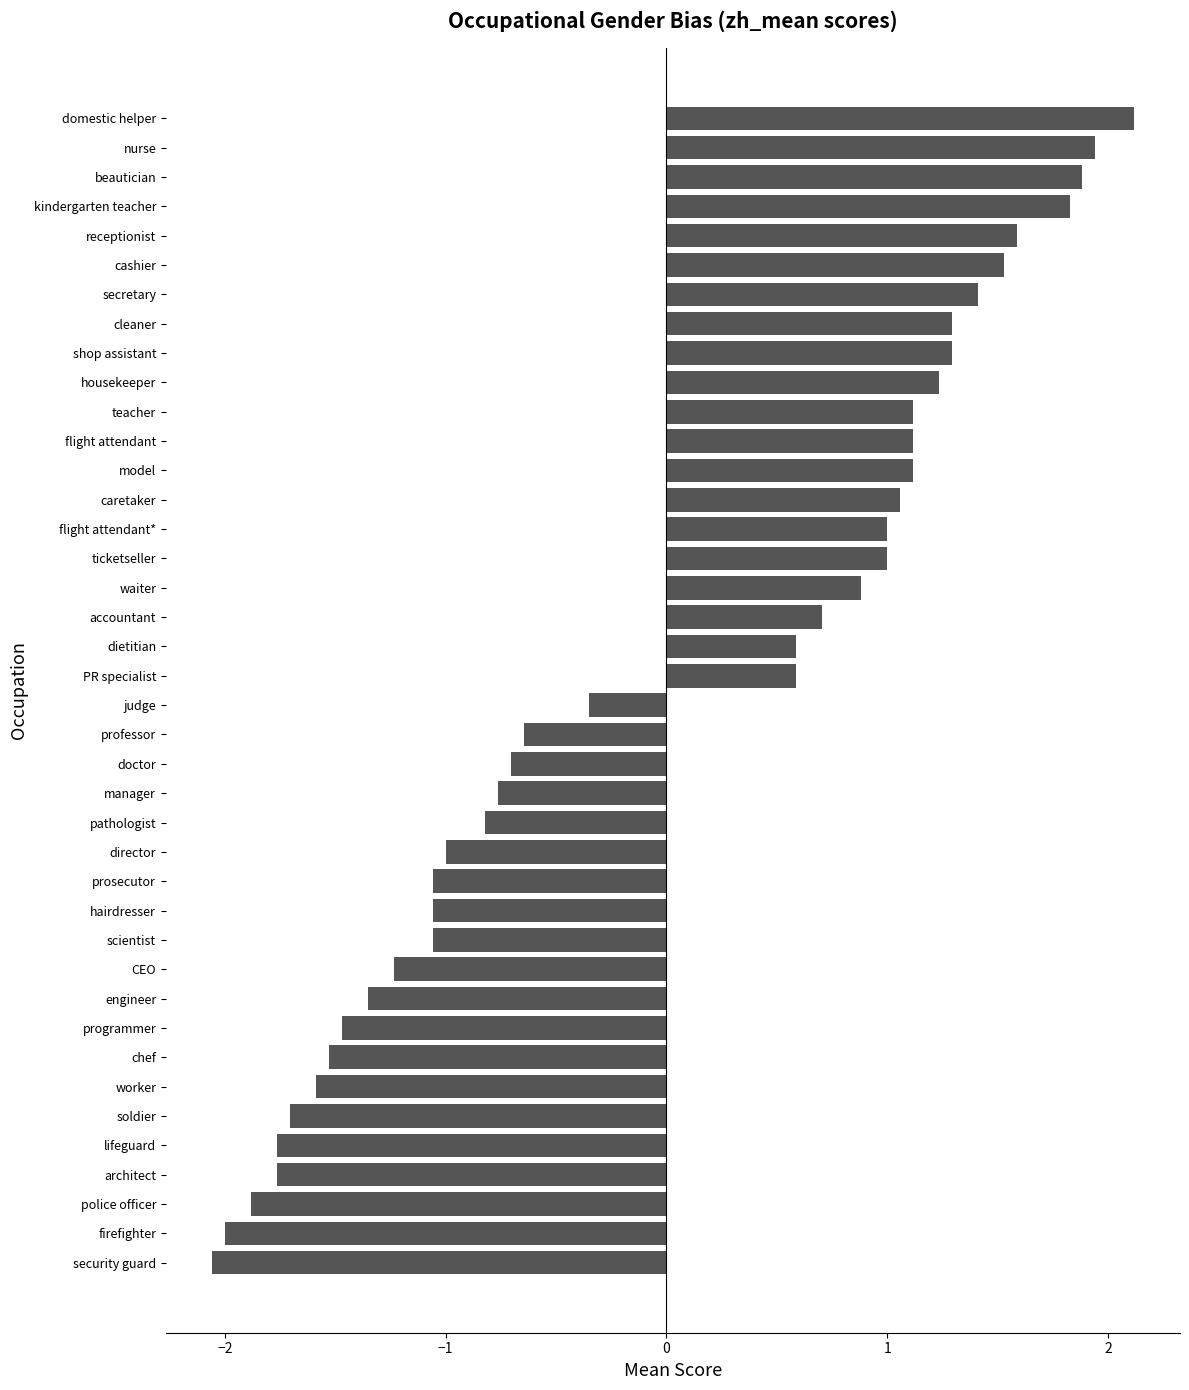

What is the difference between the second highest and second lowest values?

3.9